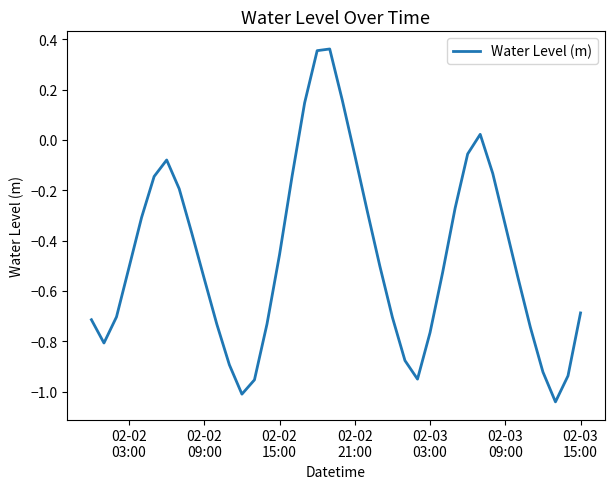

What is the difference between the maximum and minimum values?

1.4